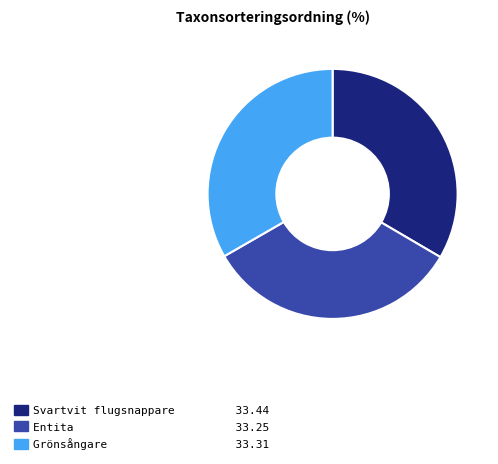

Is there a majority slice in this chart?

No